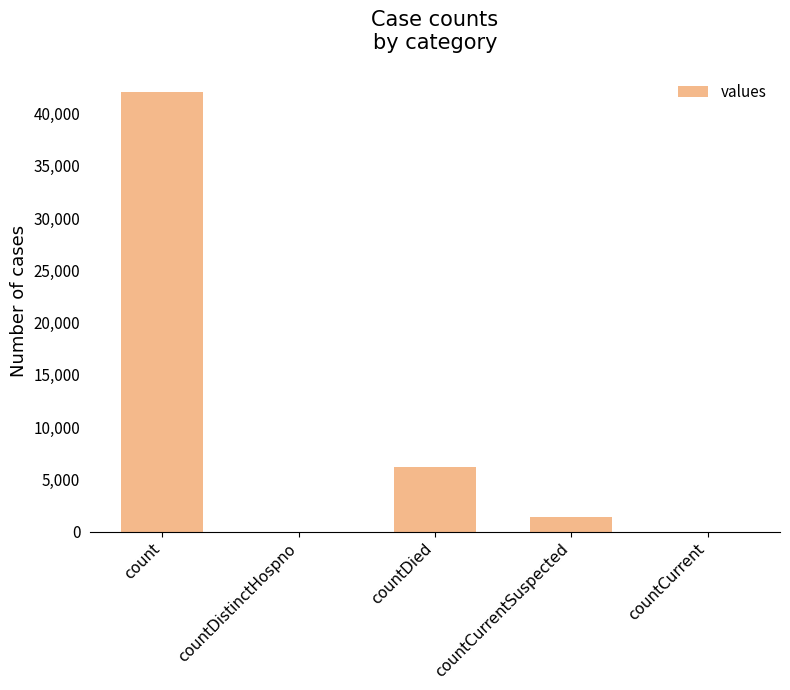

Count the number of categories in the chart.

5